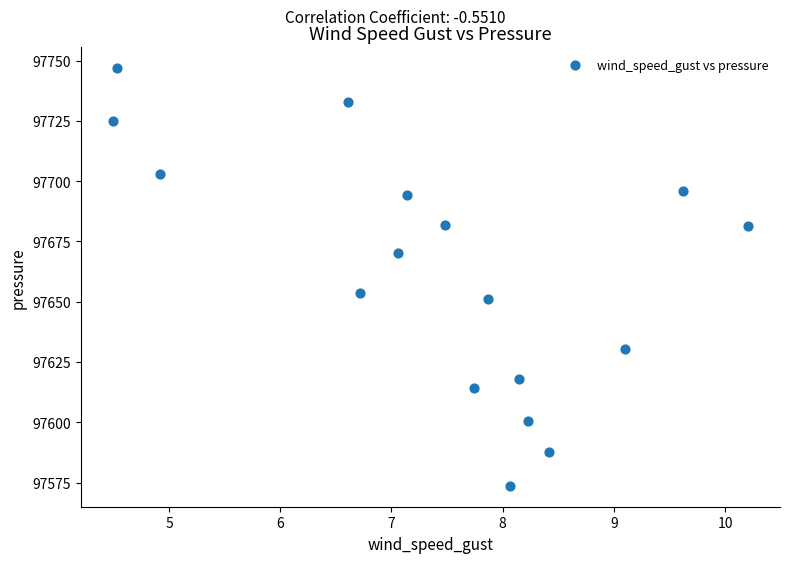

What Y value in the scatter plot is closest to 97660?

97653.5